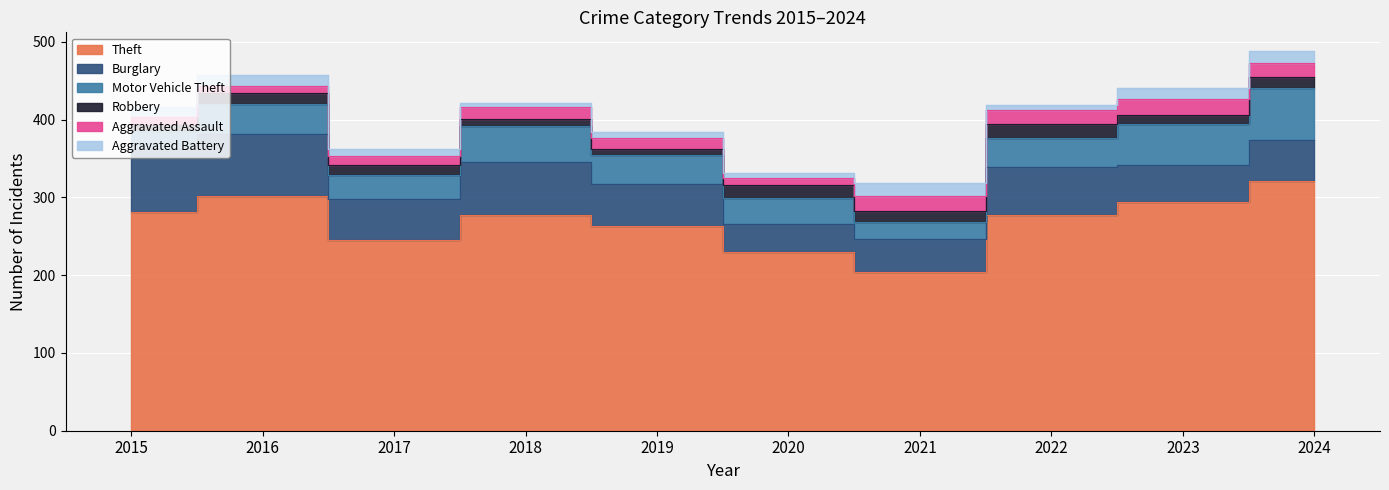

Which series ends up on top after the final intersection of Motor Vehicle Theft and Burglary?

Motor Vehicle Theft